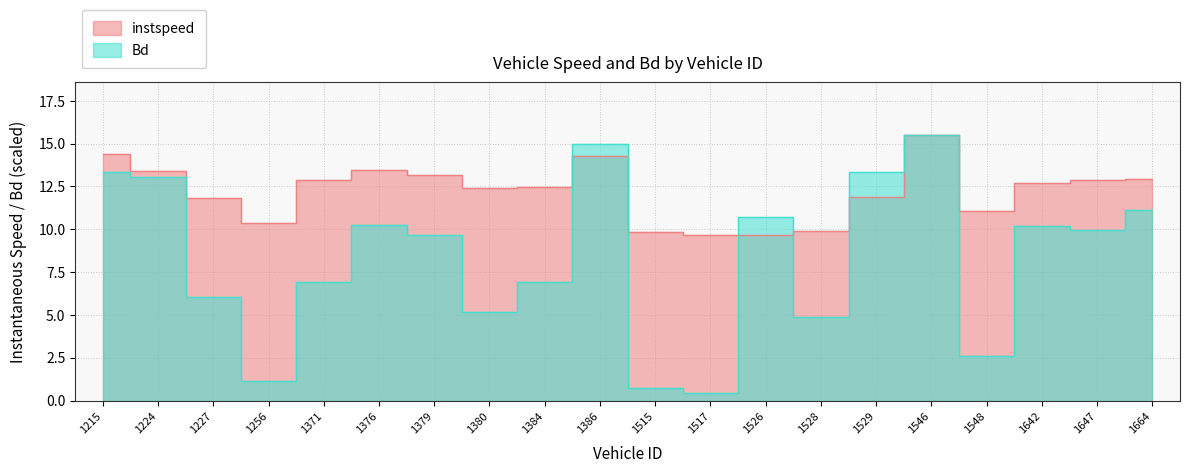

Between 1376 and 1546, which is larger?

1546